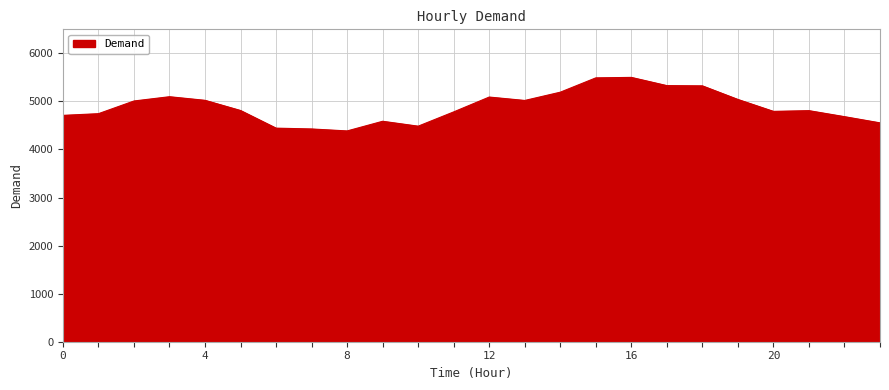

What is the difference between the maximum and minimum values?

1114